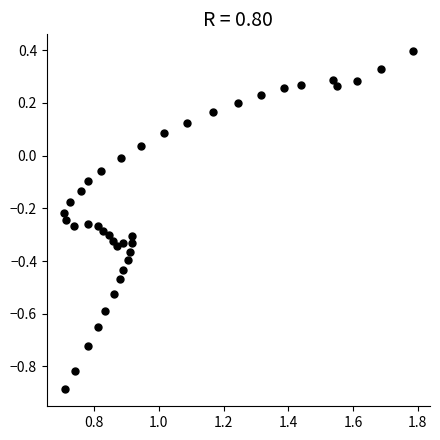

What is the range of Y values (max minus min)?

1.3